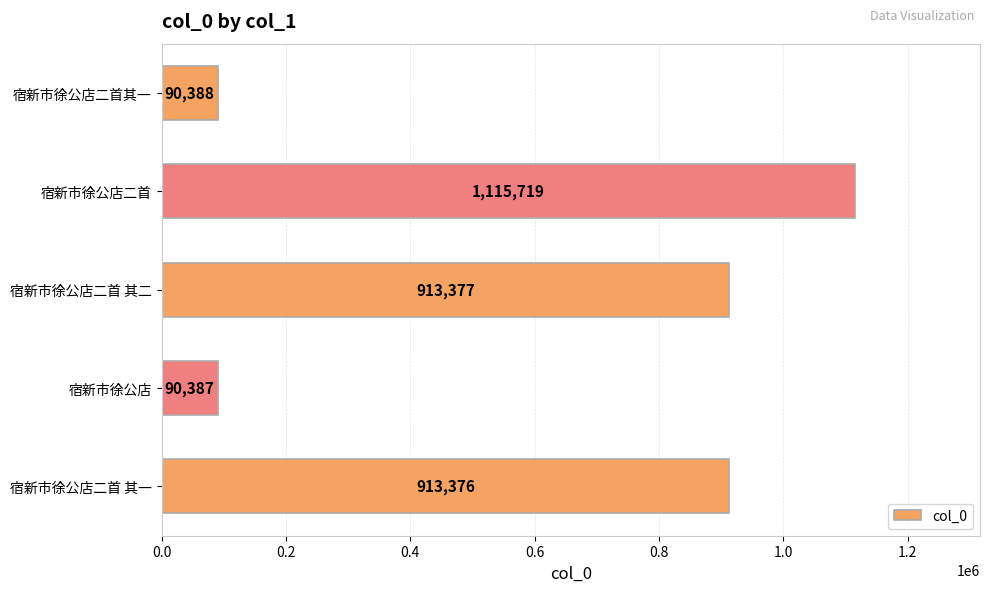

At which label is the value closest to 603053?

宿新市徐公店二首 其一